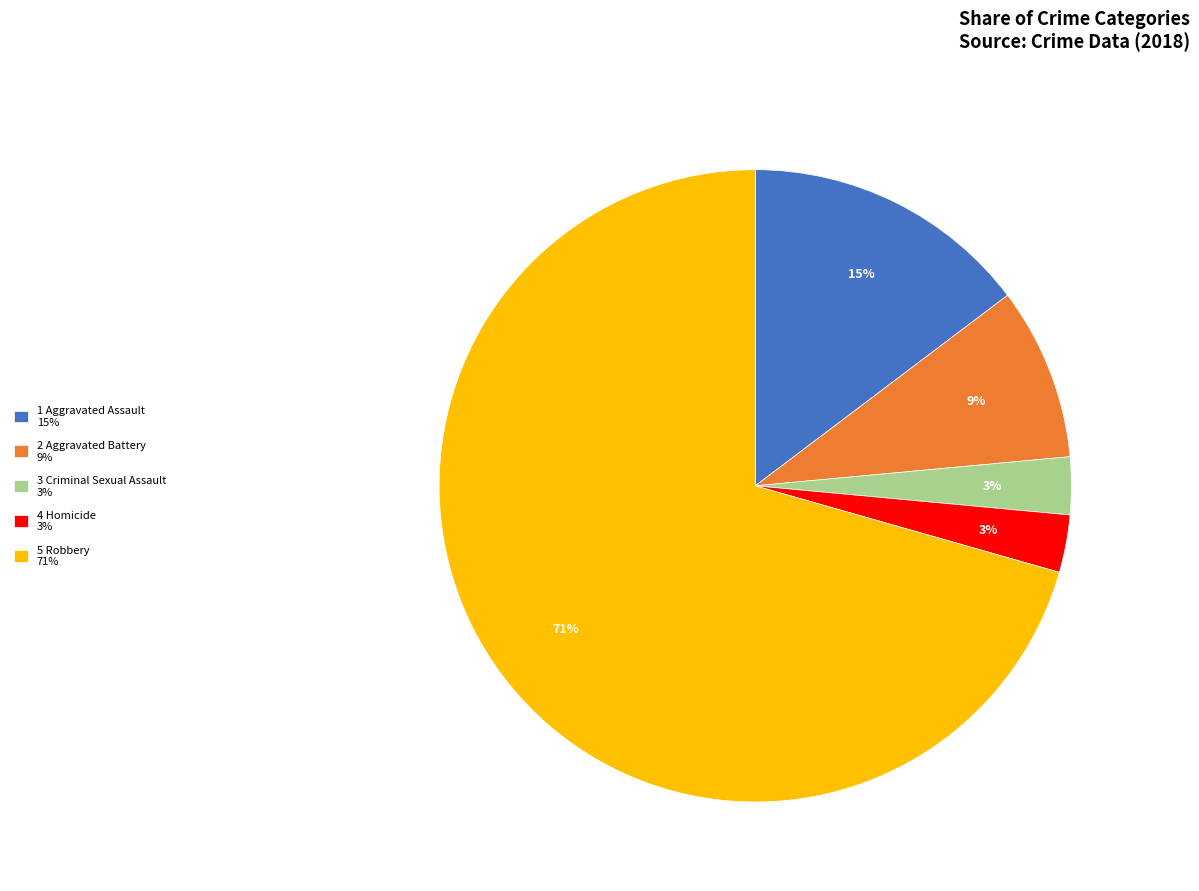

Which slice is the largest?

5 Robbery 71%